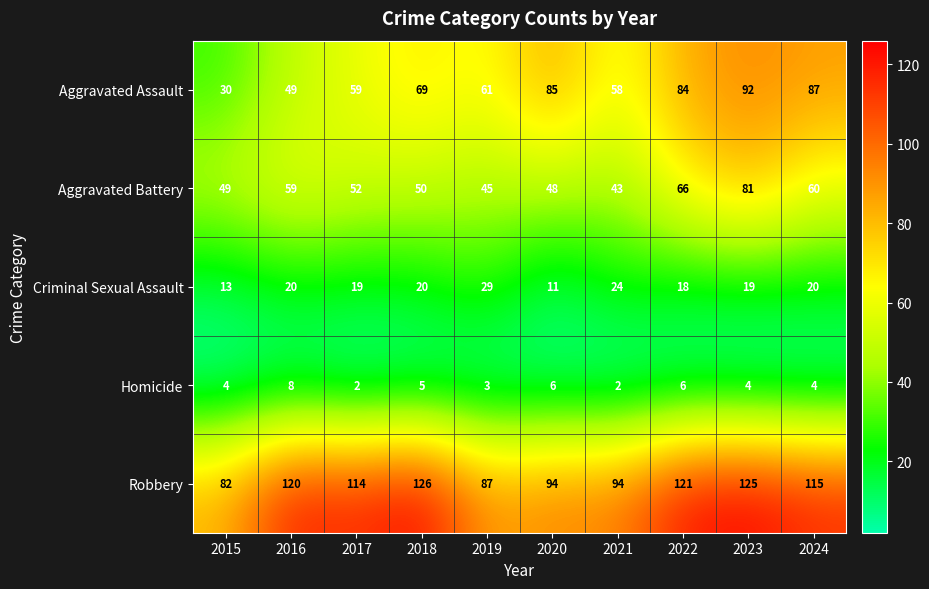

List the series in order of their peak value, highest first.

Robbery, Aggravated Assault, Aggravated Battery, Criminal Sexual Assault, Homicide